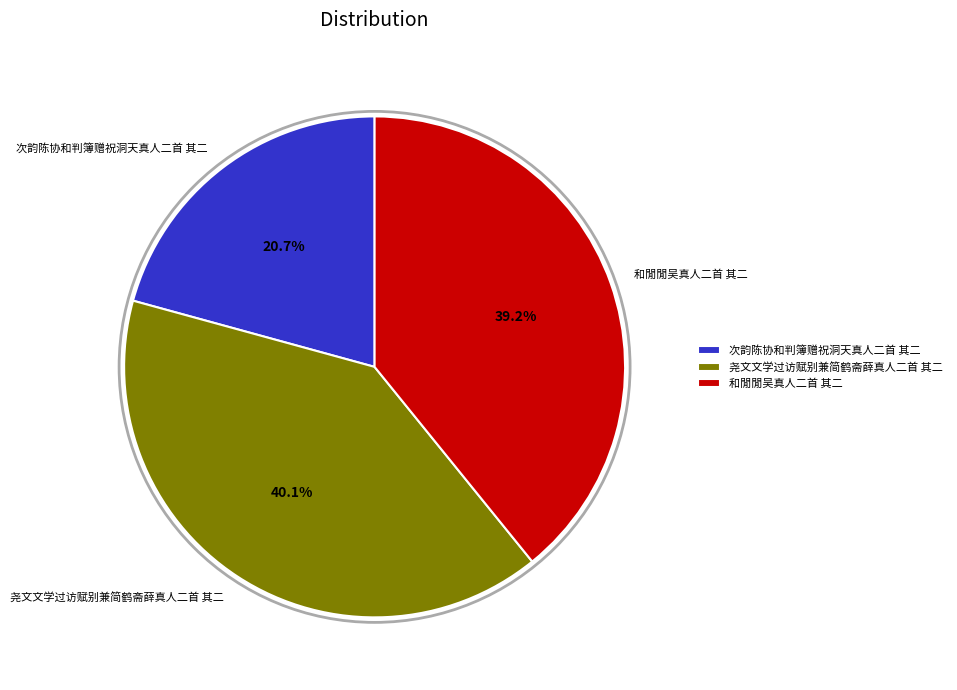

The 次韵陈协和判簿赠祝洞天真人二首 其二 slice represents 21% of the pie. True or false?

True